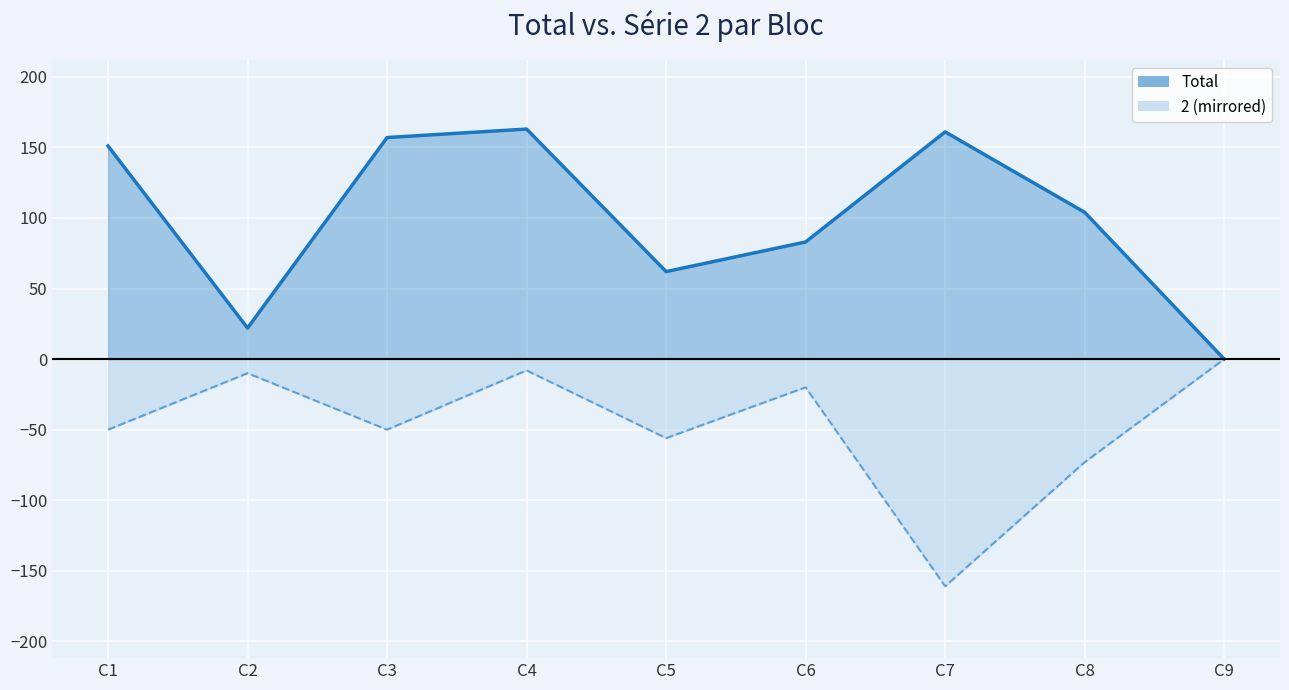

Which has a higher value, C4 or C1?

C4